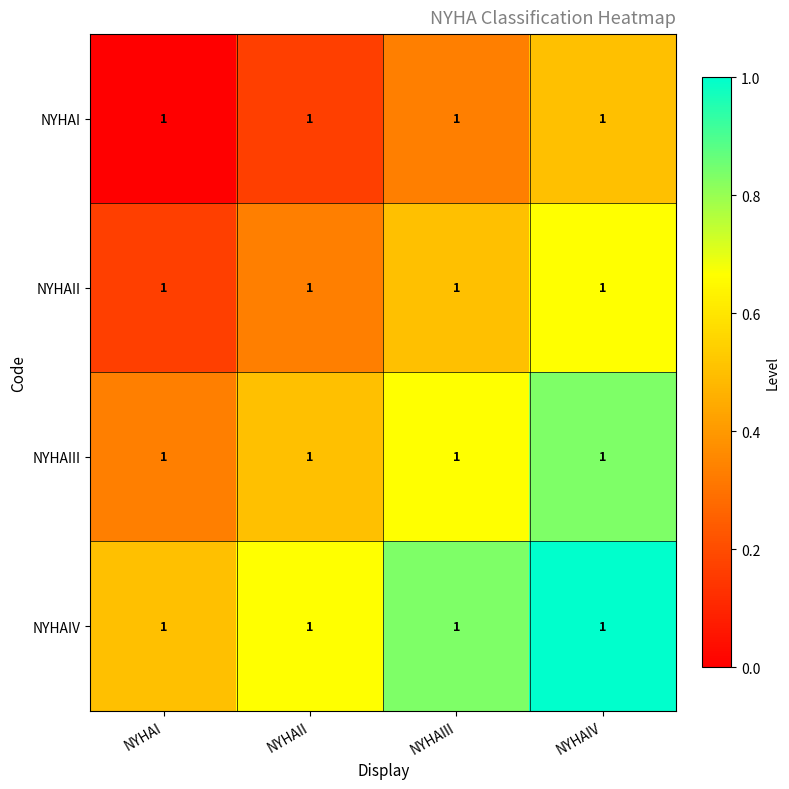

Rank the categories by NYHAII value from lowest to highest.

NYHAI, NYHAII, NYHAIII, NYHAIV